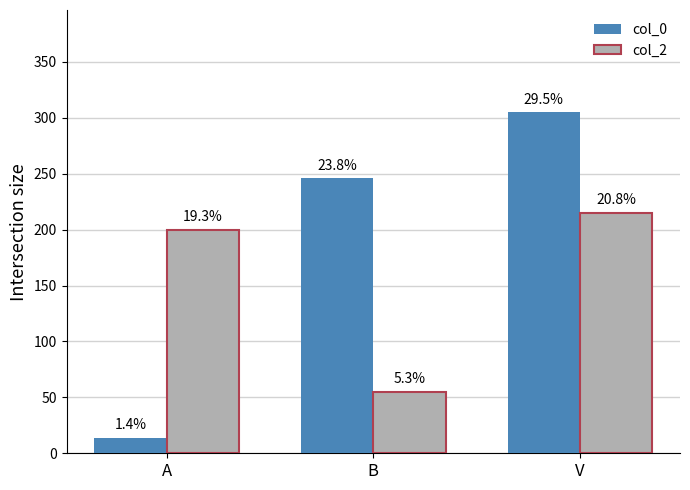

Does the chart contain stacked bars?

No